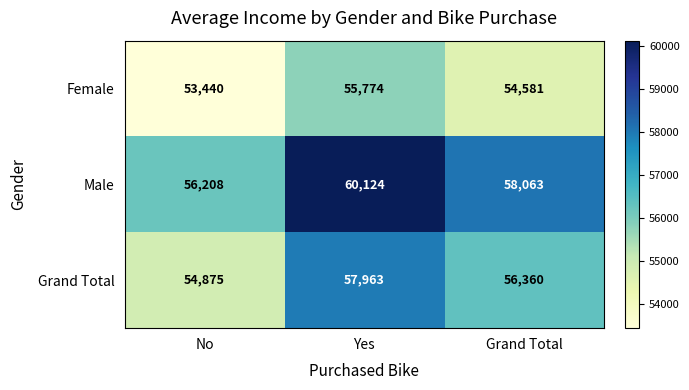

What is the approximate value of Grand Total at No, to the nearest 50?

54900